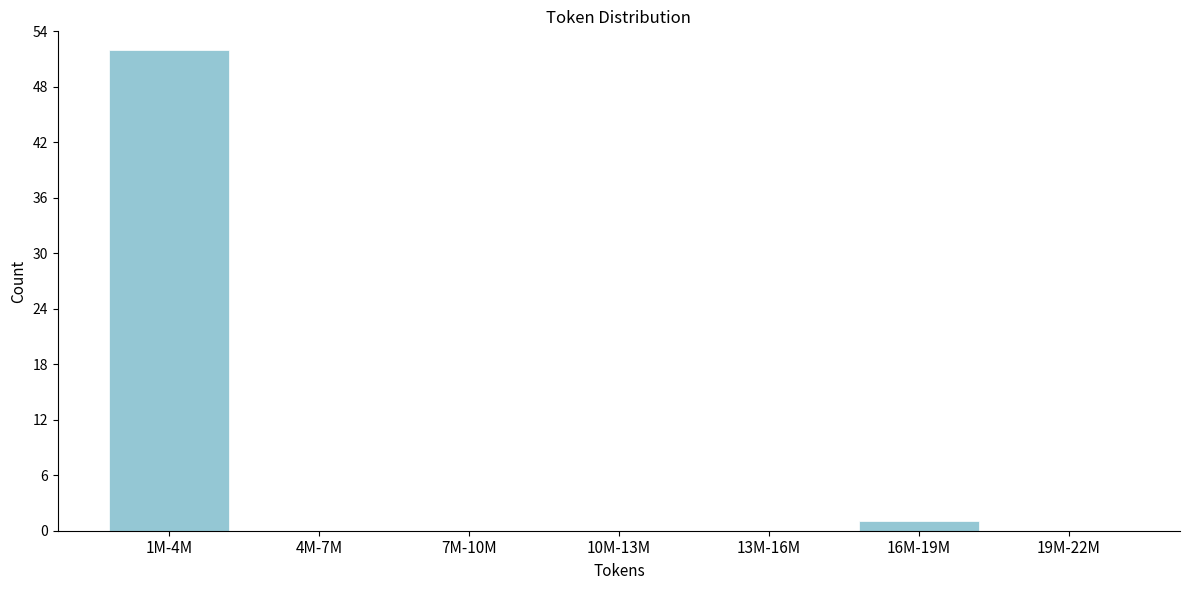

Reading left to right, extract all data points from this chart.

1M-4M=52	4M-7M=0	7M-10M=0	10M-13M=0	13M-16M=0	16M-19M=1	19M-22M=0